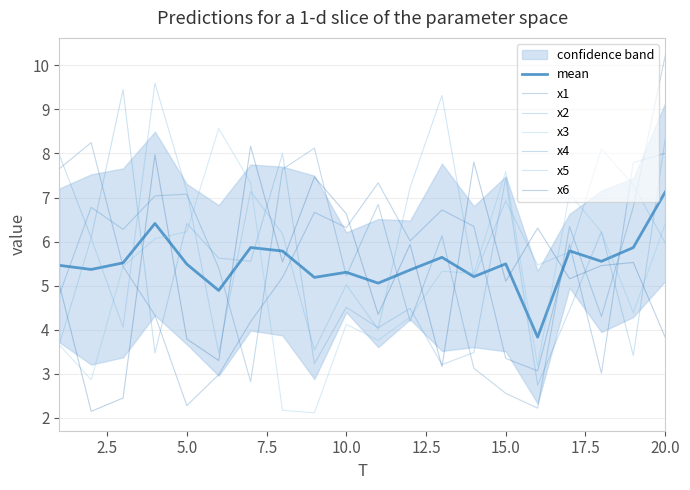

True or false: x1 has a value of 4.6 at 11.

False